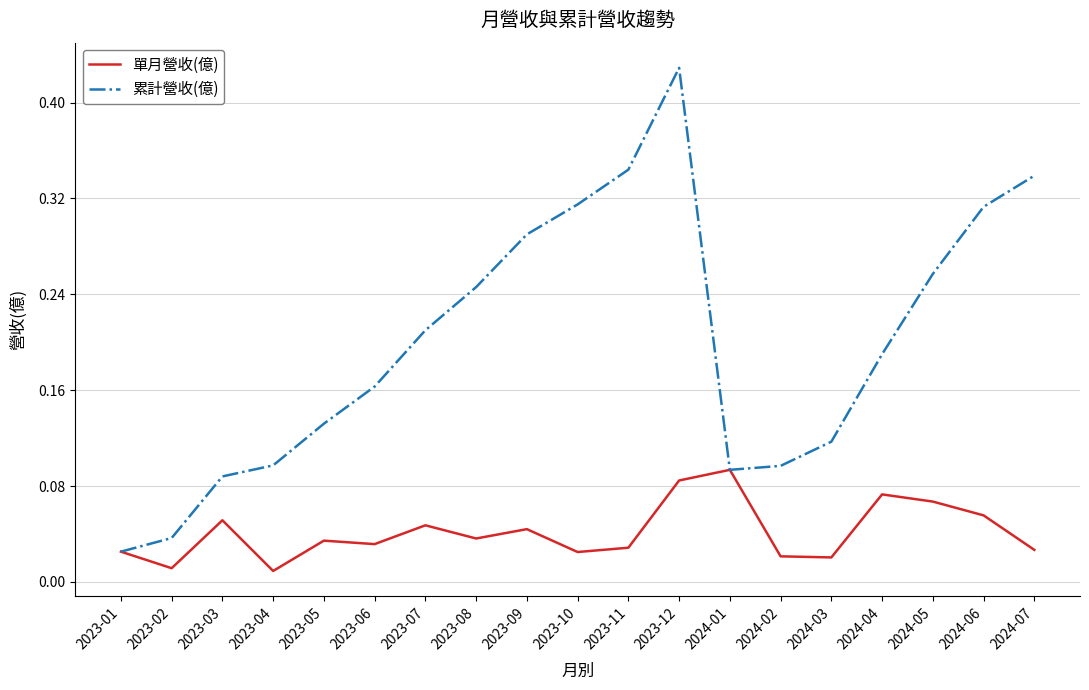

Is the value of 單月營收(億) at 2023-10 greater than the value of 累計營收(億) at 2023-08?

No